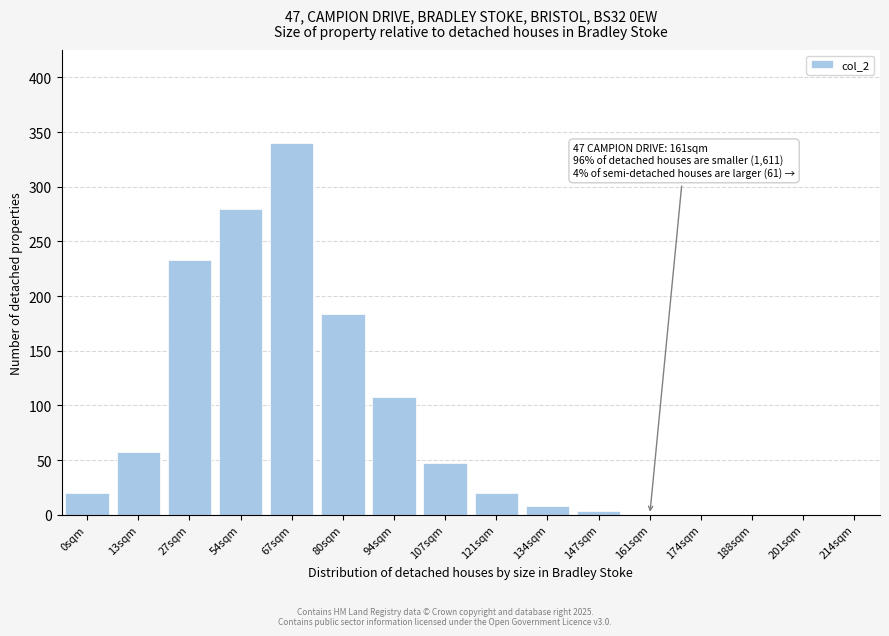

Reading left to right, extract all data points from this chart.

0sqm=20	13sqm=57	27sqm=233	54sqm=280	67sqm=340	80sqm=184	94sqm=108	107sqm=47	121sqm=20	134sqm=8	147sqm=3	161sqm=0	174sqm=0	188sqm=0	201sqm=0	214sqm=0